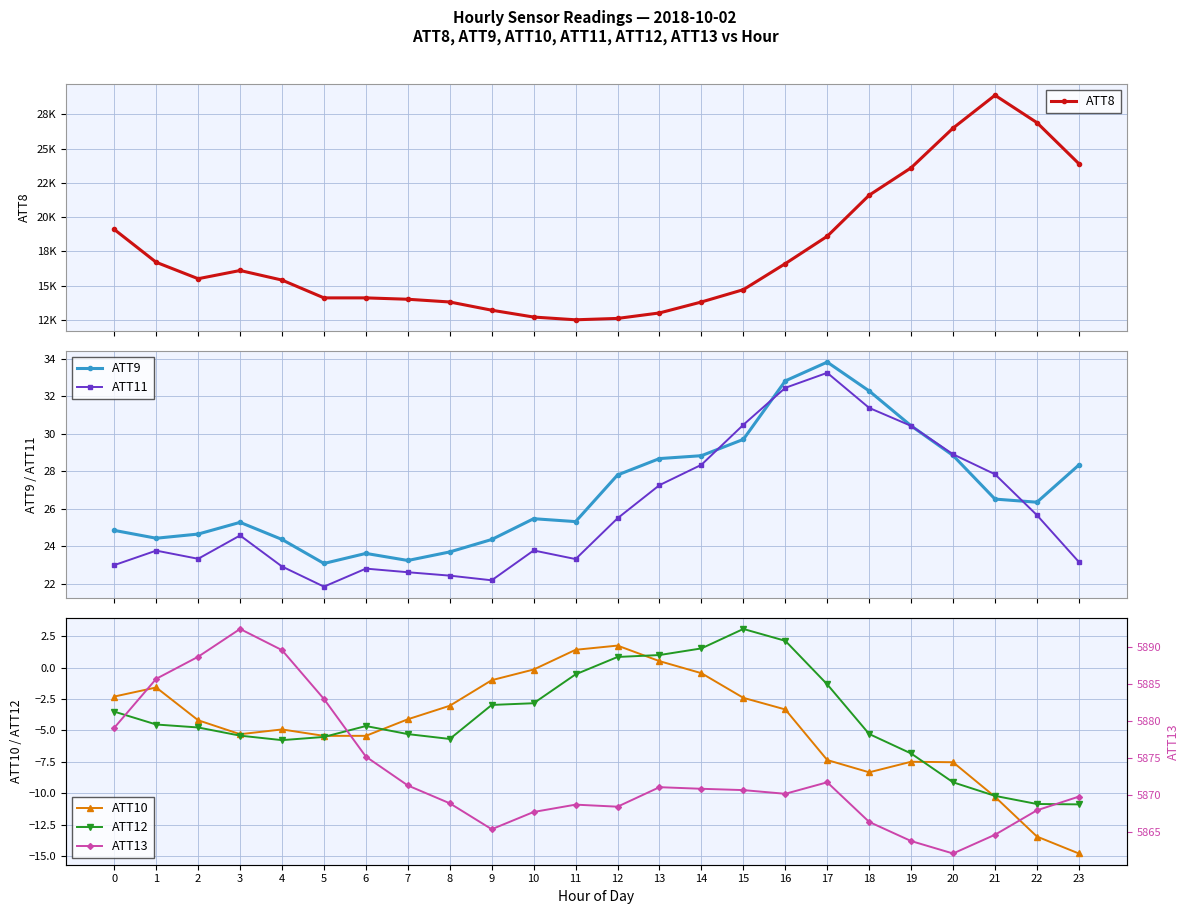

What value does the ATT12 series have at 4?

-5.8